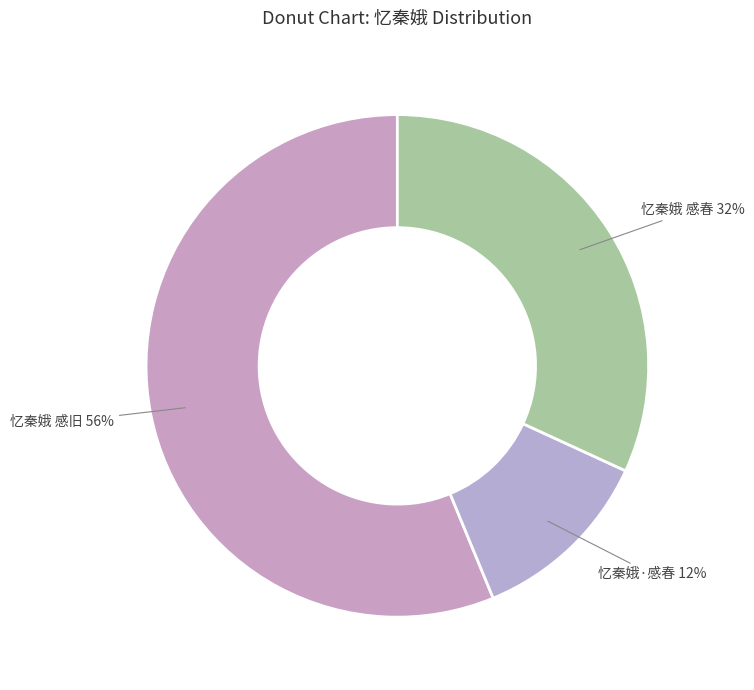

What percentage is the 忆秦娥·感春 slice, to the nearest percent?

12%